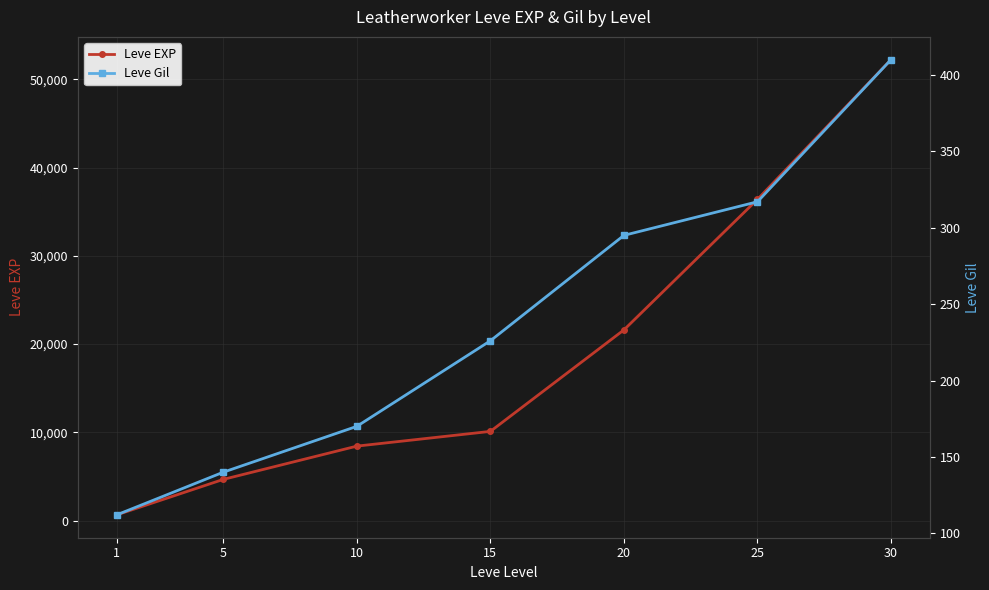

True or false: Leve EXP and Leve Gil intersect in this chart.

False